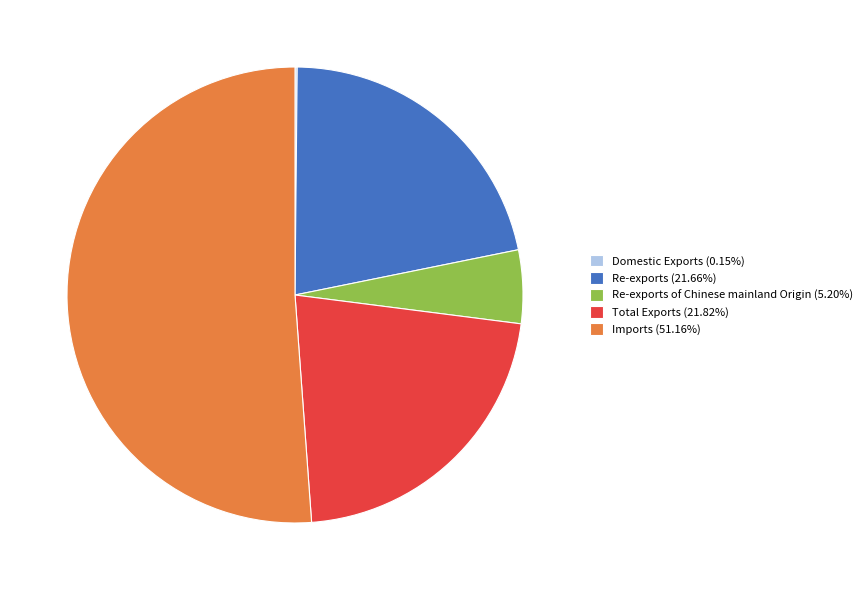

Is there a majority slice in this chart?

Yes